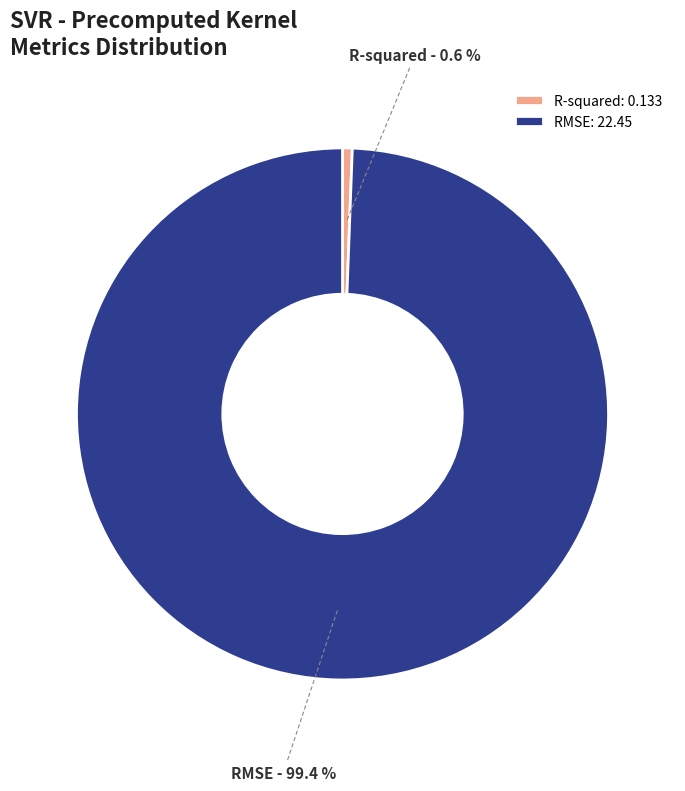

To the nearest percent, what portion does R-squared represent?

1%